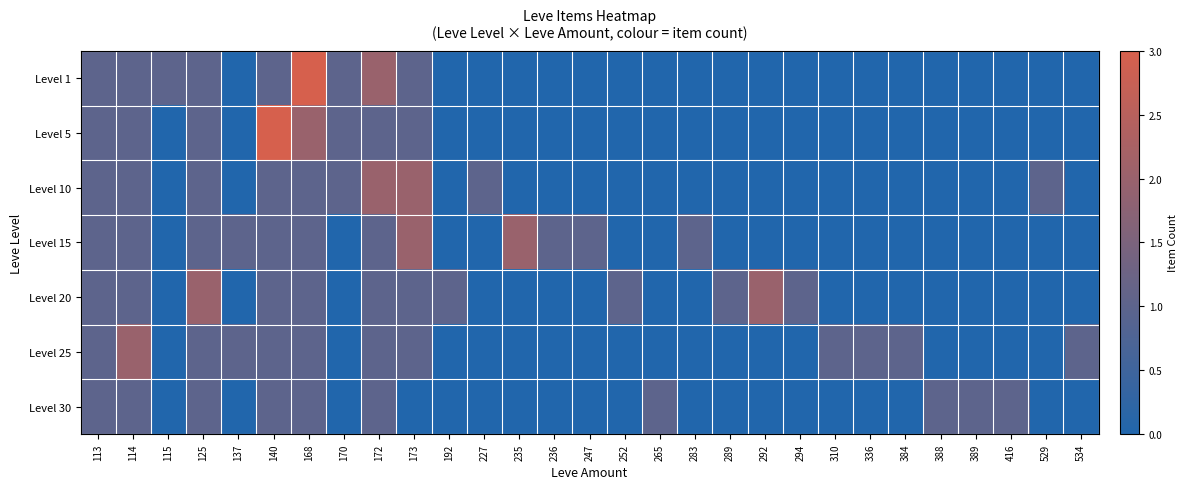

At which category is the sum across all series the highest?

168